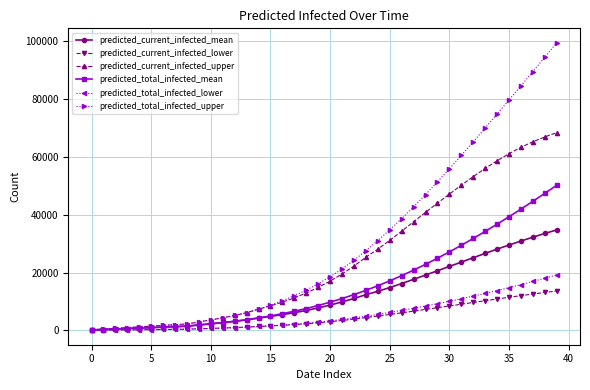

Which series has the largest range (max minus min)?

predicted_total_infected_upper